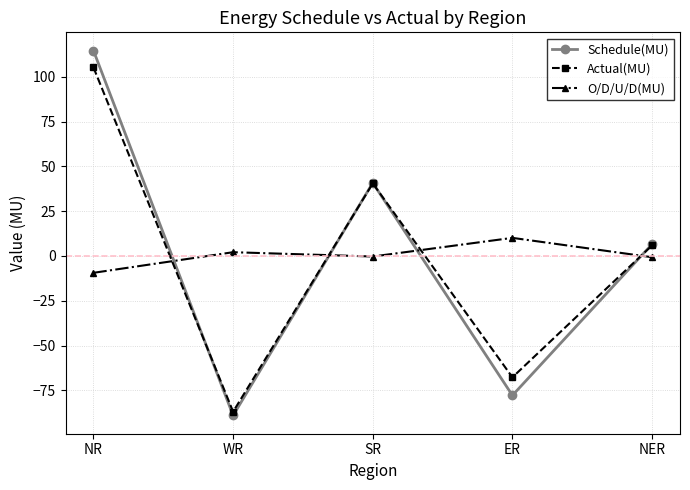

What is the lowest value of the Schedule(MU) series?

-89.0